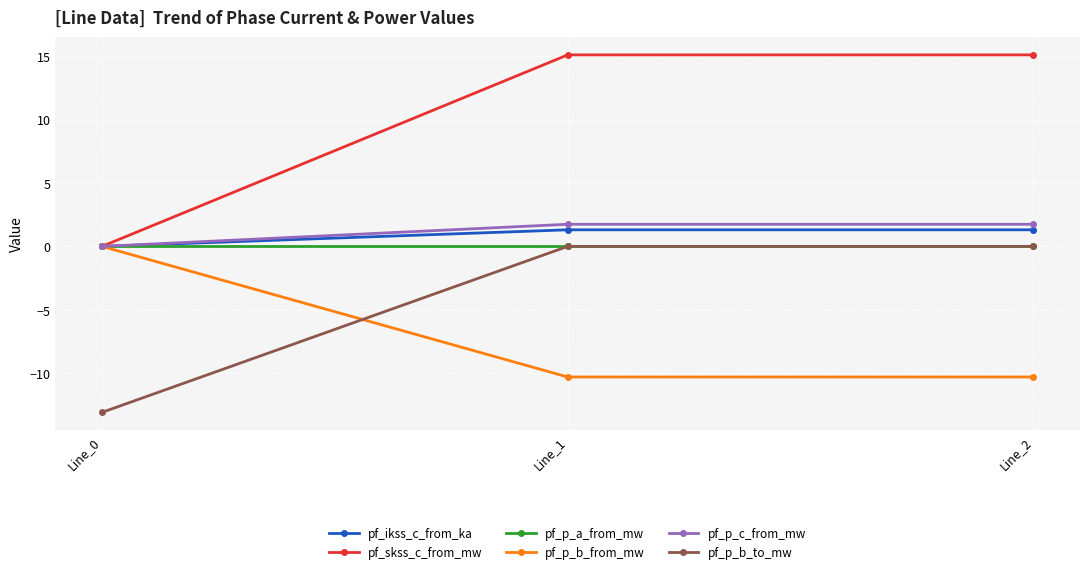

Which series has the widest spread of values?

pf_skss_c_from_mw